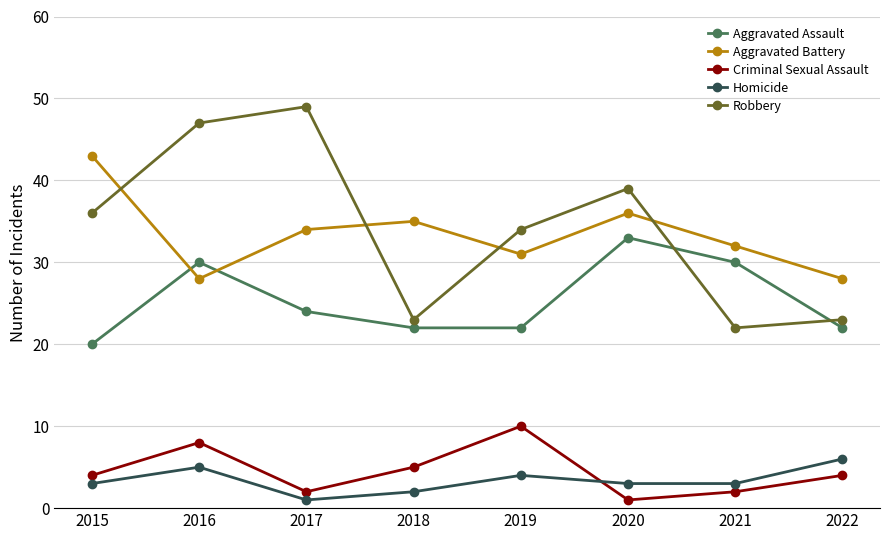

How many times do Criminal Sexual Assault and Homicide cross each other?

1